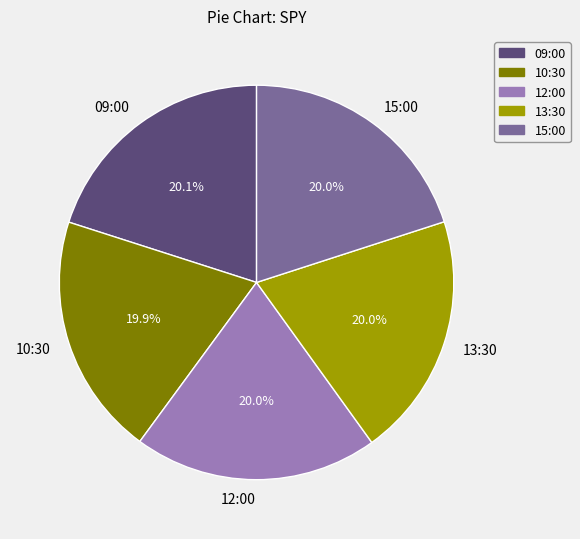

What is the ratio of the value at 09:00 to the value at 15:00?

1.0